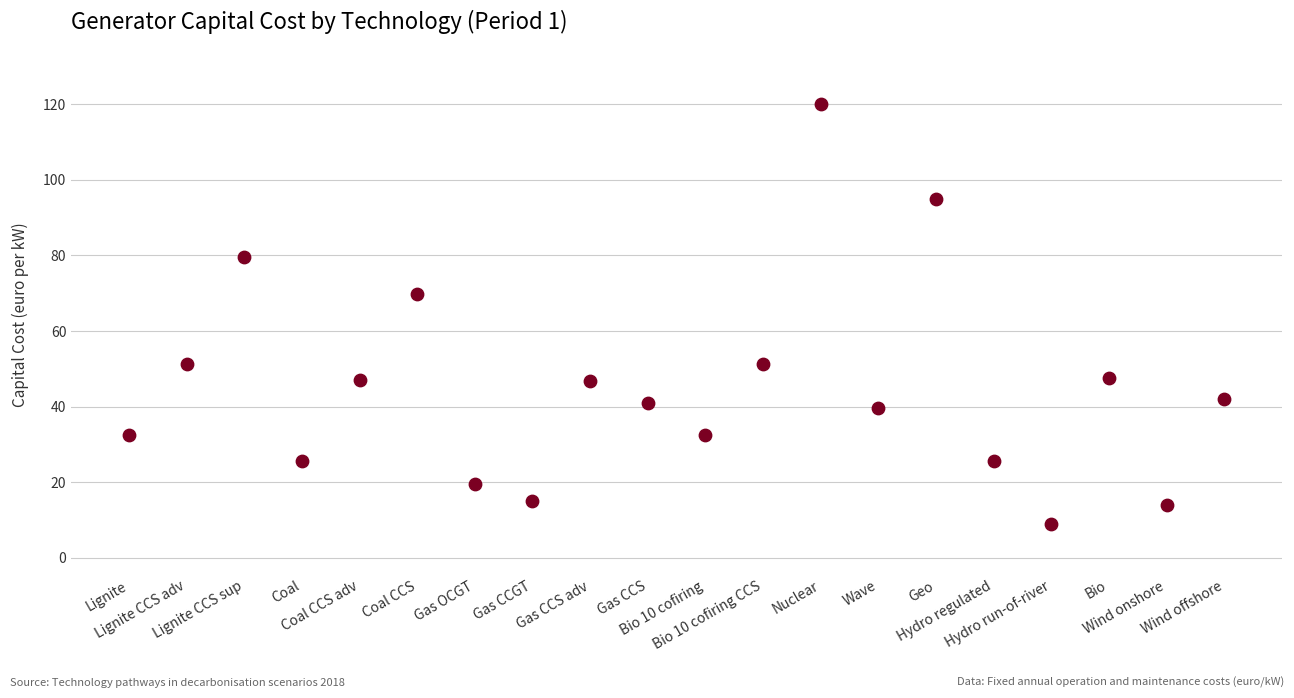

What is the range of Y values (max minus min)?

111.1